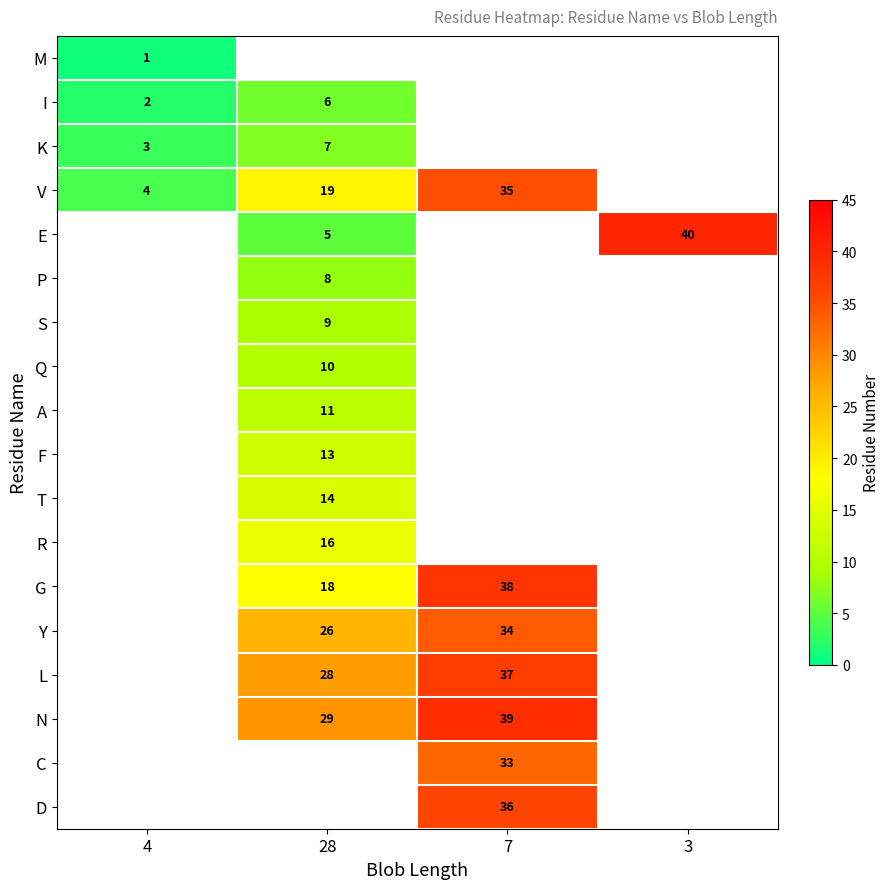

The Y series shows 34 at 7. True or false?

True